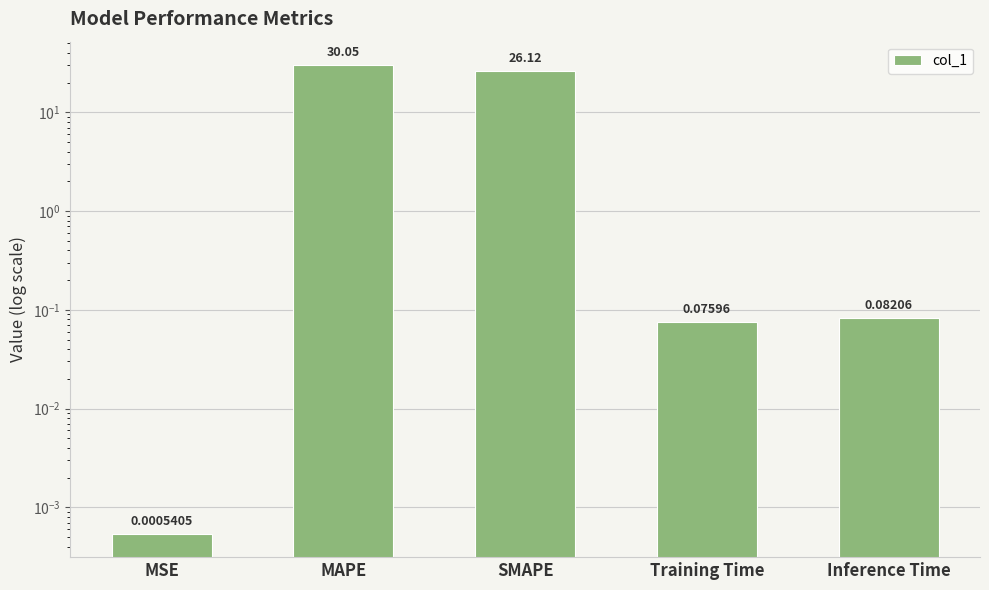

What is the greatest value displayed?

30.0